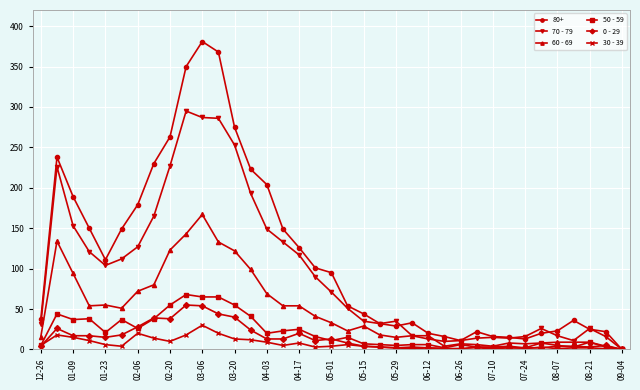

Which series has the widest spread of values?

80+